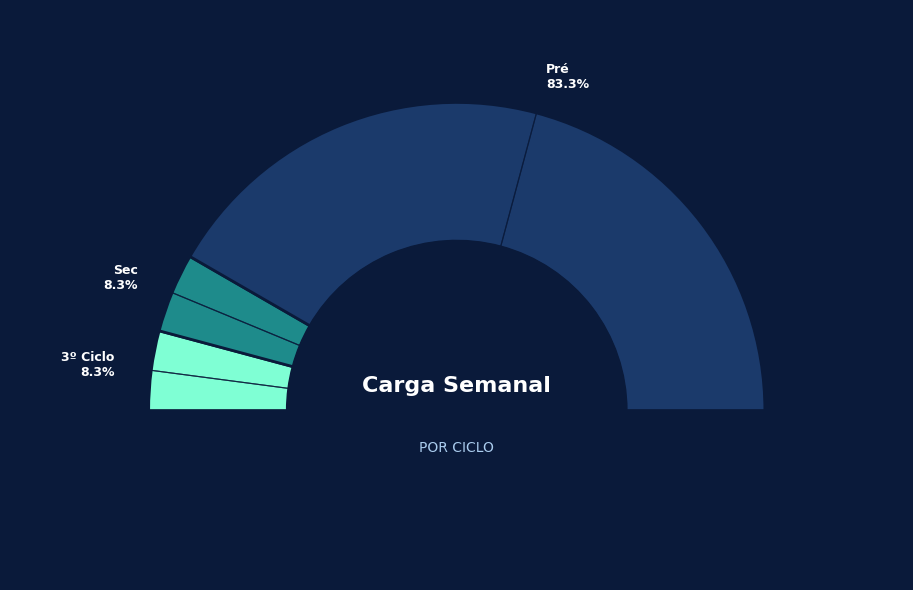

What is the smallest slice in the pie chart?

3º Ciclo